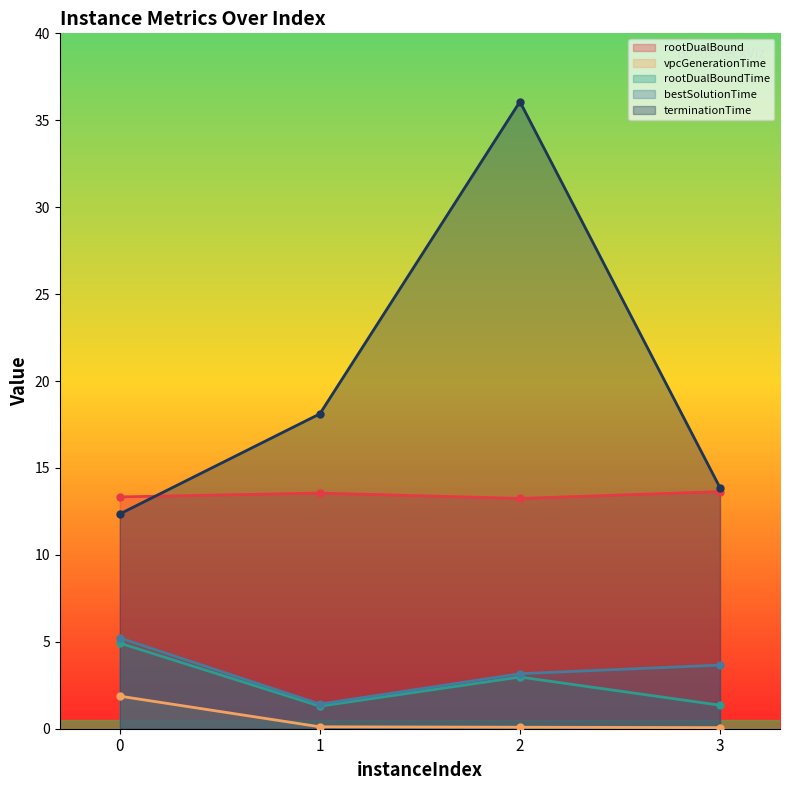

Which category has the highest value across all series?

2